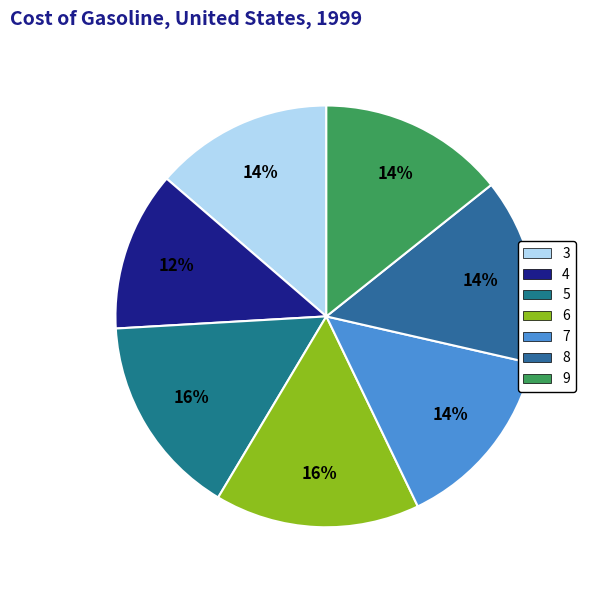

To the nearest percent, what portion does 6 represent?

16%